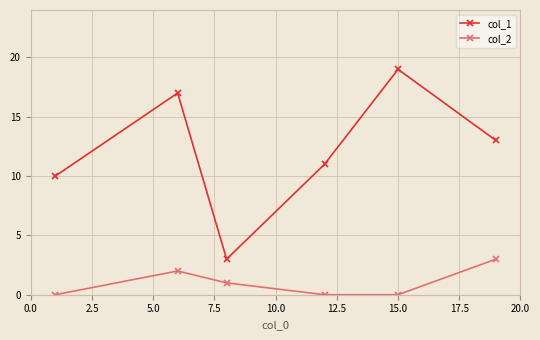

Reading right to left, transcribe all the data shown in this chart.

col_1: 13	19	11	3	17	10
col_2: 3	0	0	1	2	0